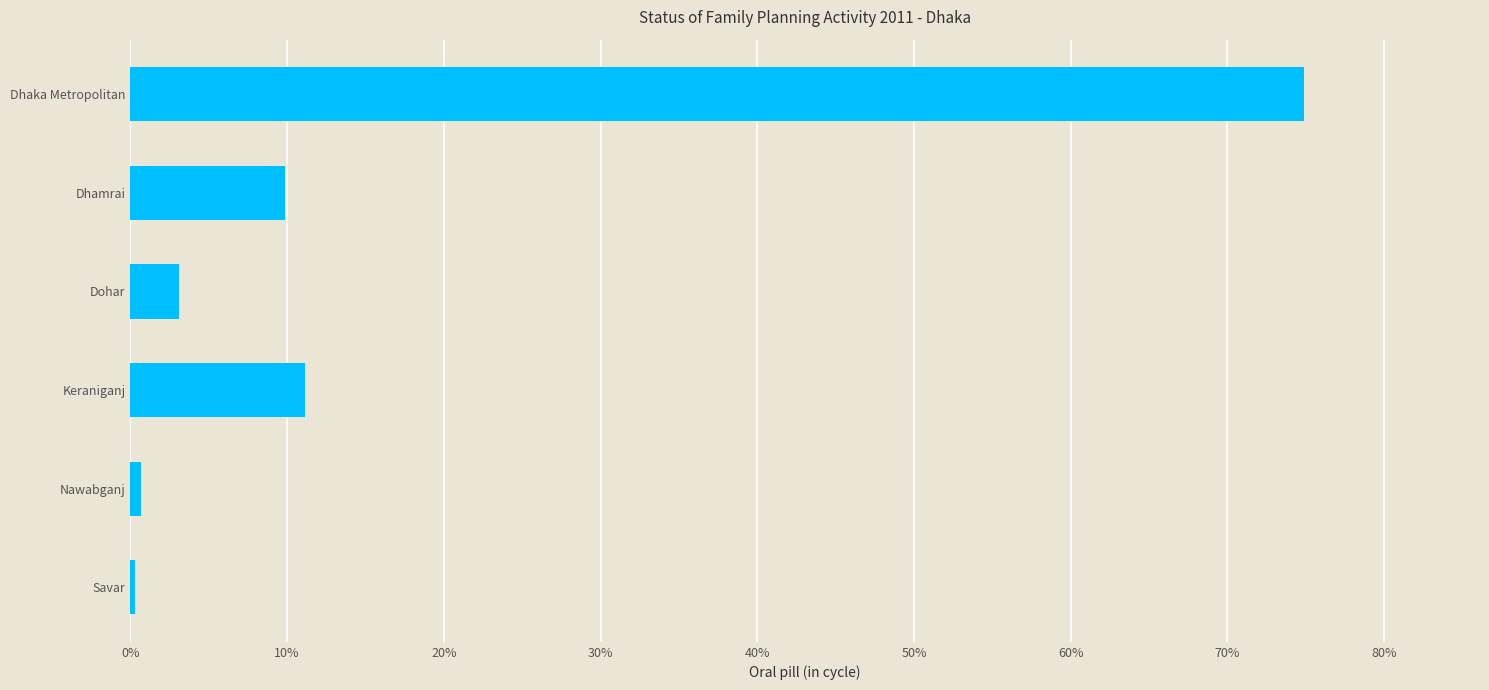

Are the bars horizontal?

Yes